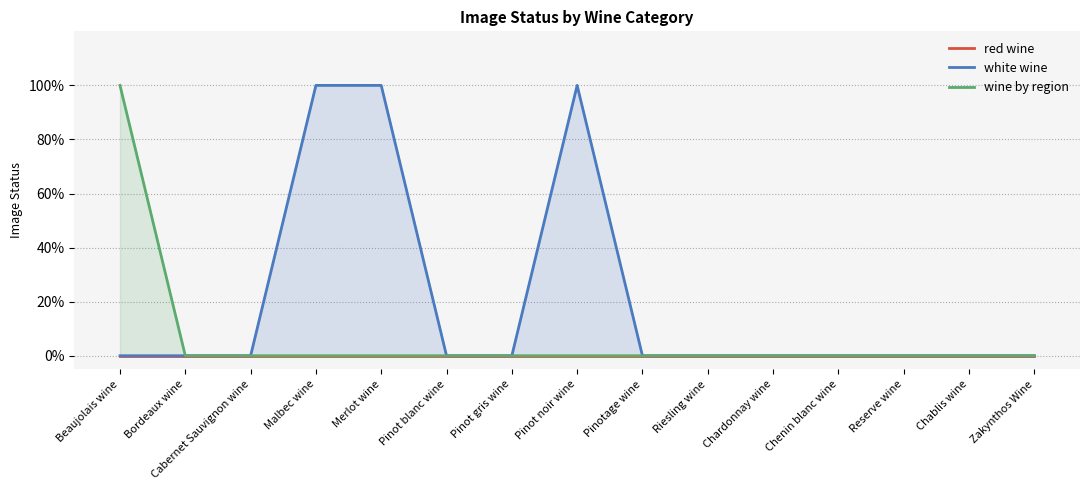

What are all the series names shown in the legend?

red wine, white wine, wine by region